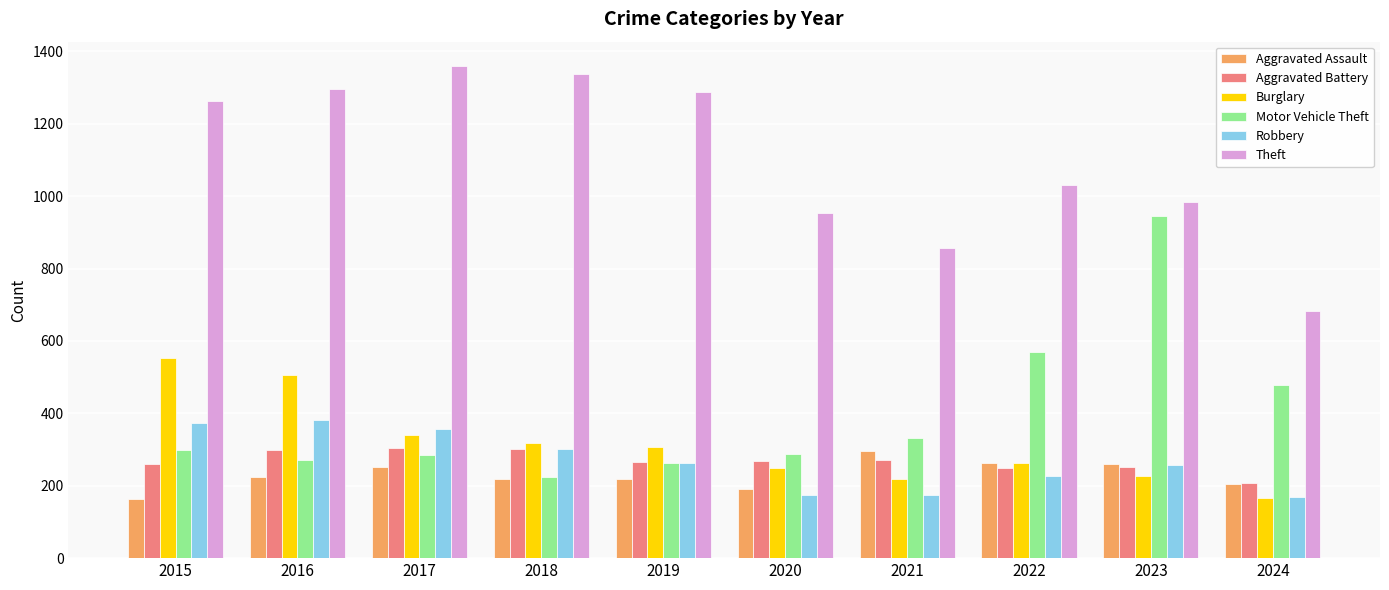

What is the difference between the highest and lowest values at 2024?

519